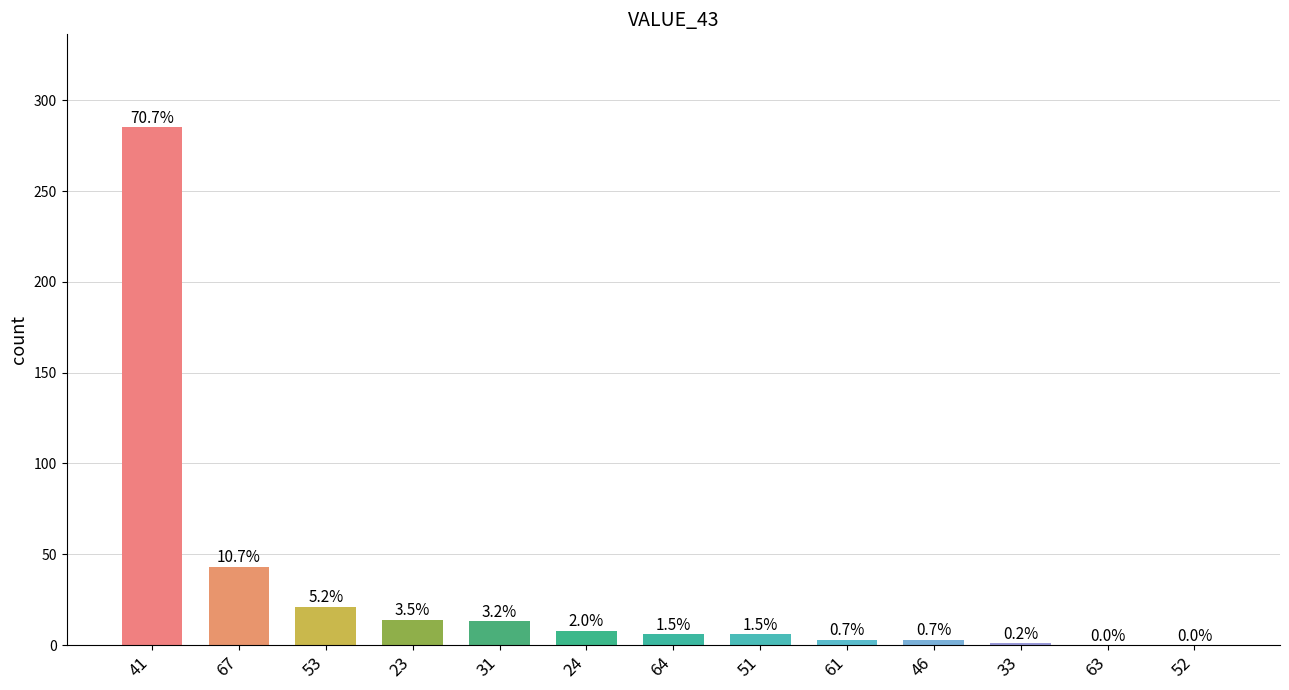

List the labels in order of value, largest first.

41, 67, 53, 23, 31, 24, 64, 51, 61, 46, 33, 63, 52